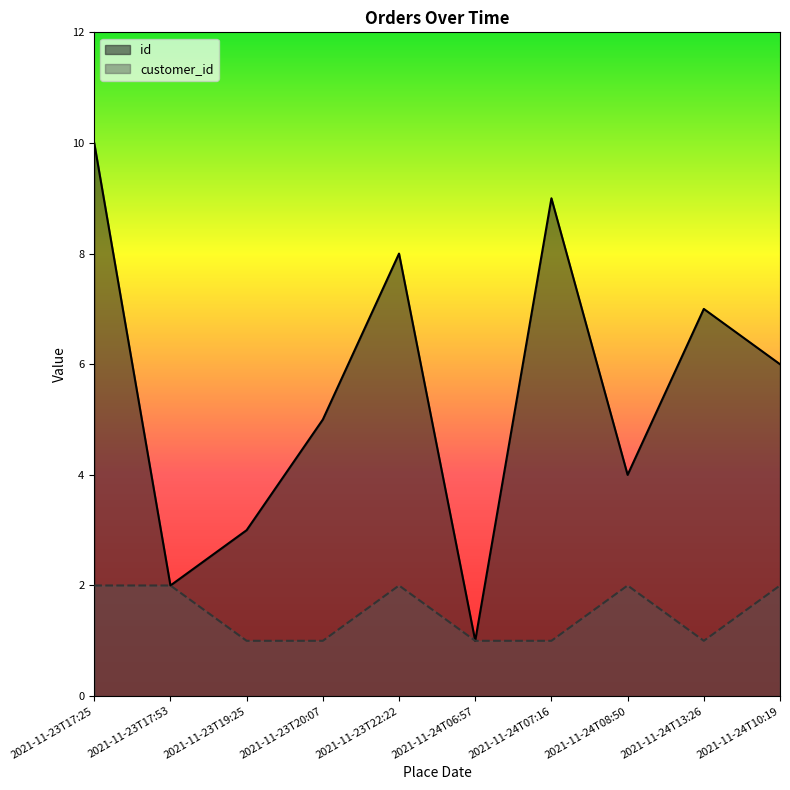

Does the chart have visible grid lines?

No